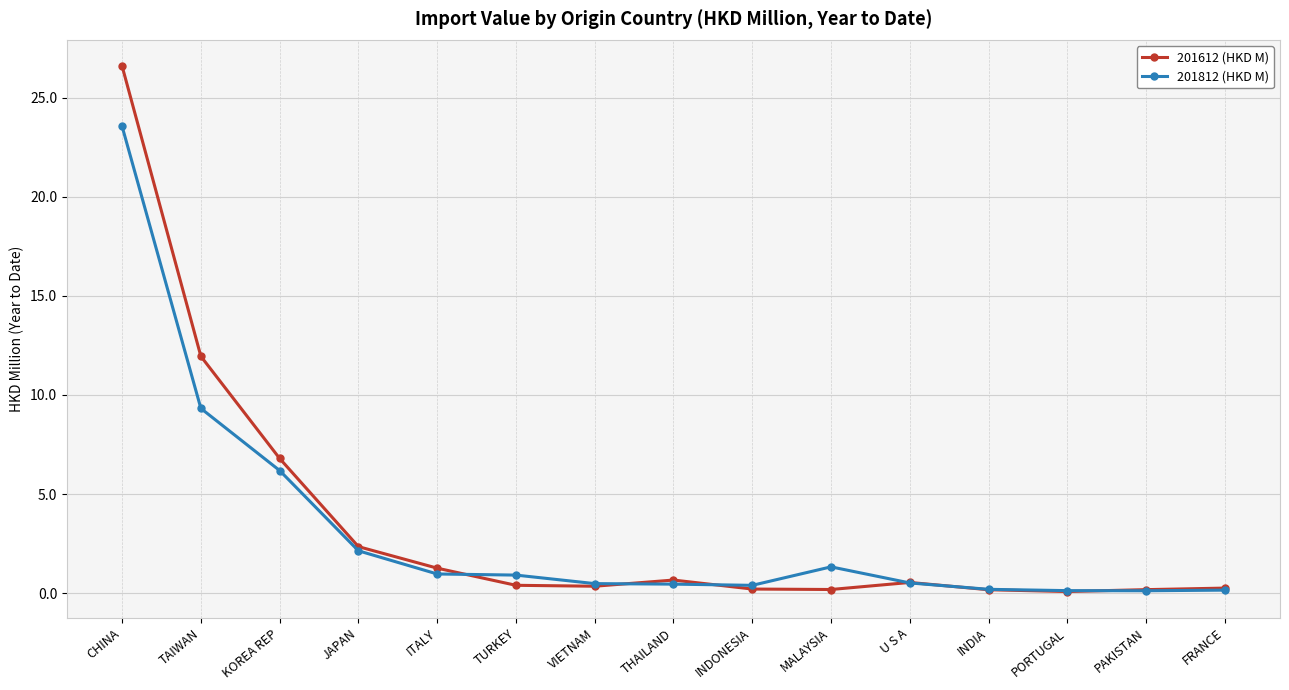

What is the value of the 201812 (HKD M) point at the 13th from the left?

0.1